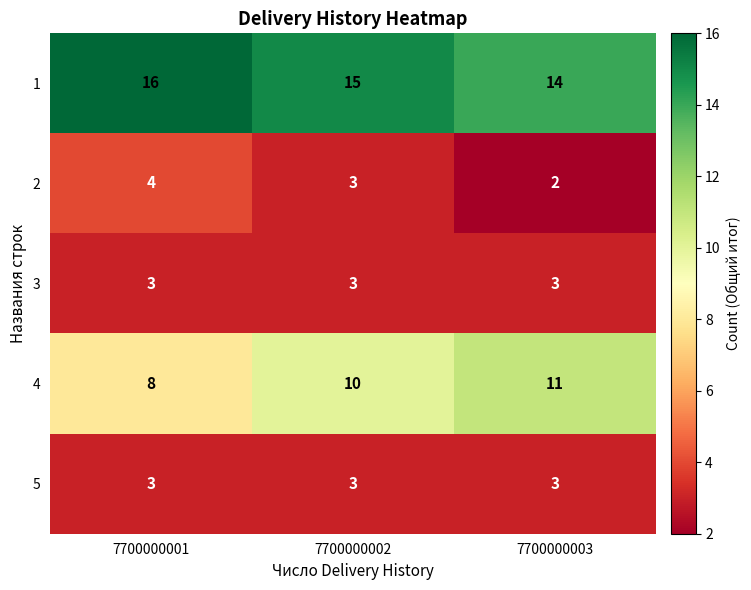

Is the value of 4 at 7700000003 greater than the value of 2 at 7700000001?

Yes